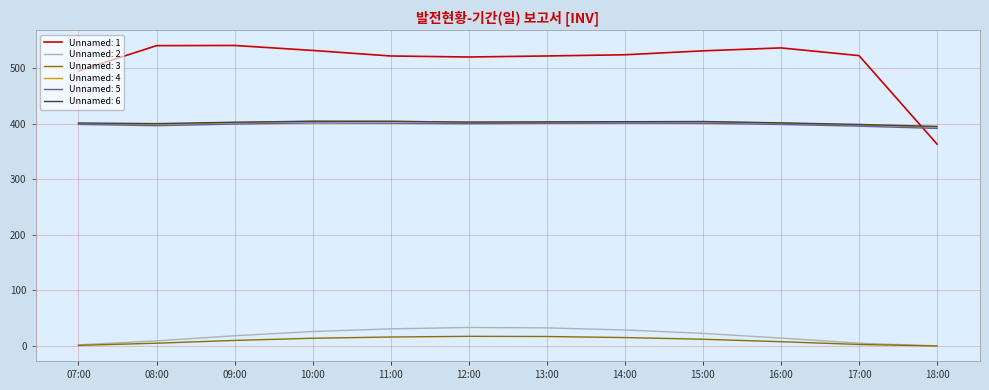

In Unnamed: 6, how many points are lower than both neighbors (excluding endpoints)?

2